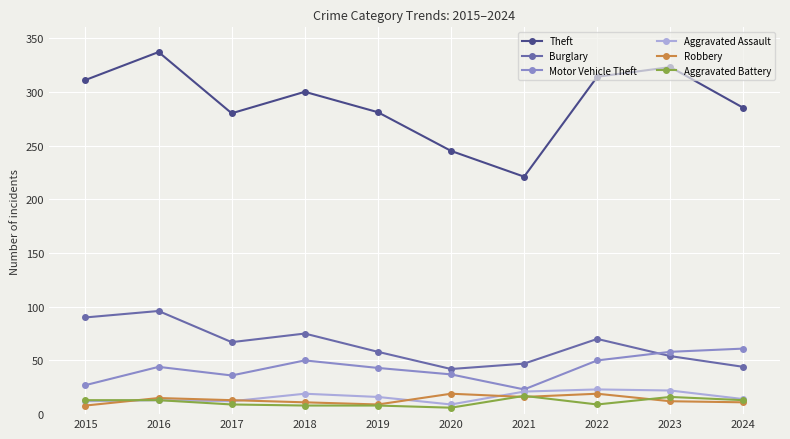

What is the greatest value displayed?

337